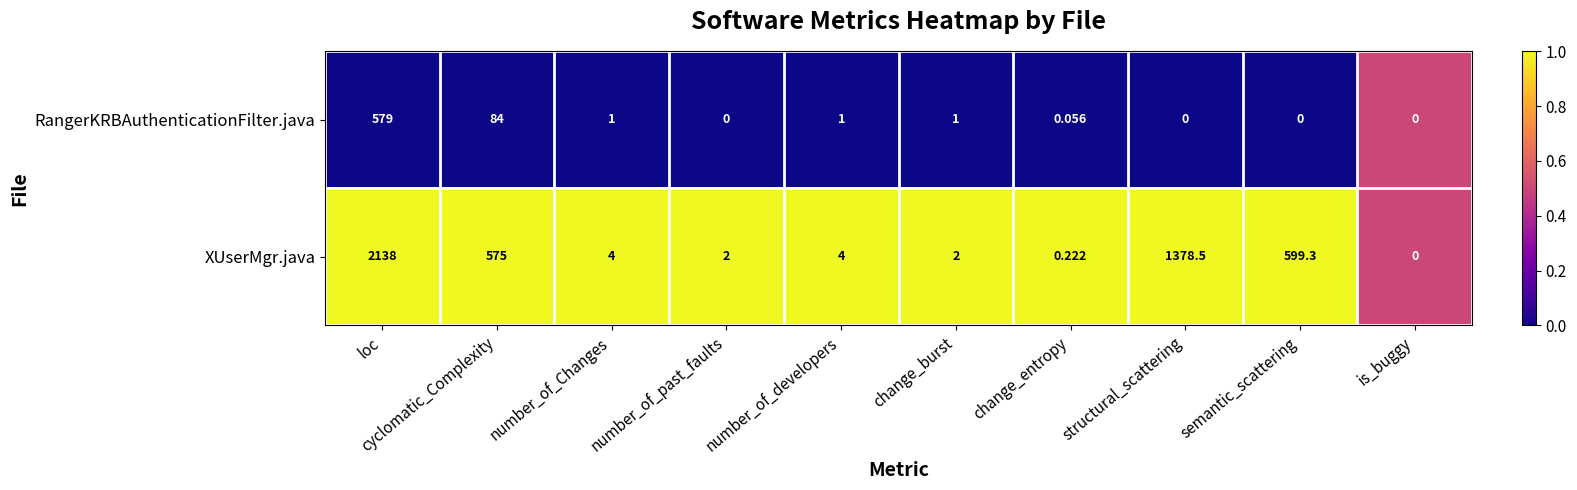

Which category has the highest value in the RangerKRBAuthenticationFilter.java series?

loc